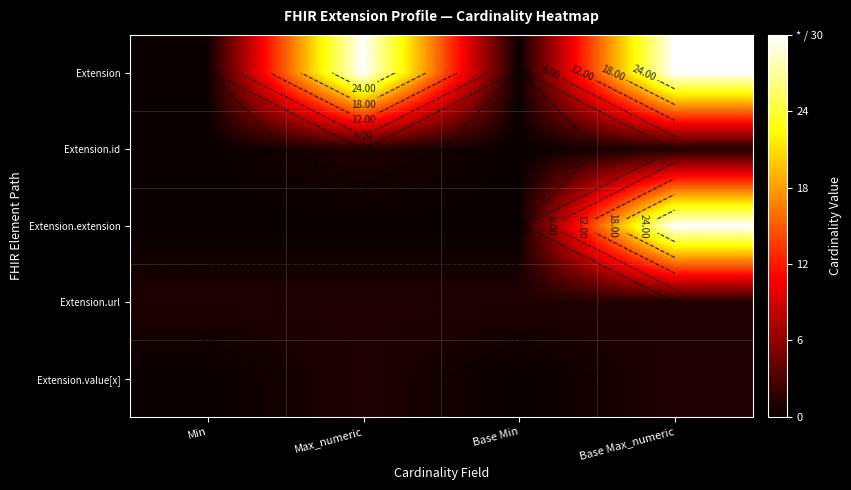

Between Min and Base Max_numeric, which series saw the biggest shift?

Extension